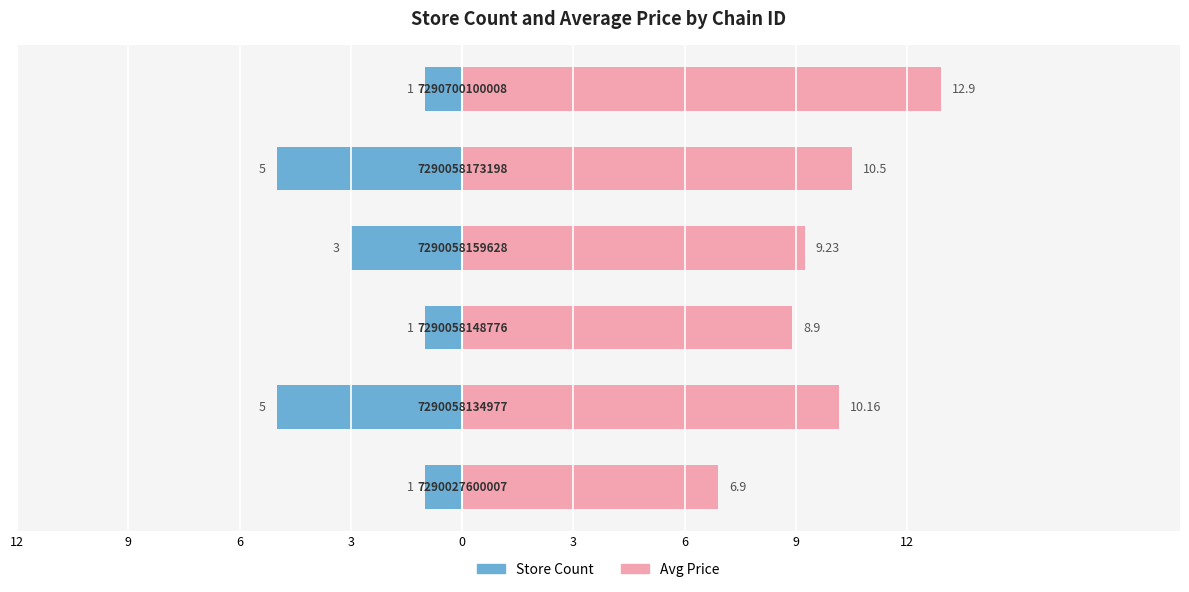

At how many categories does at least one series exceed -1?

6